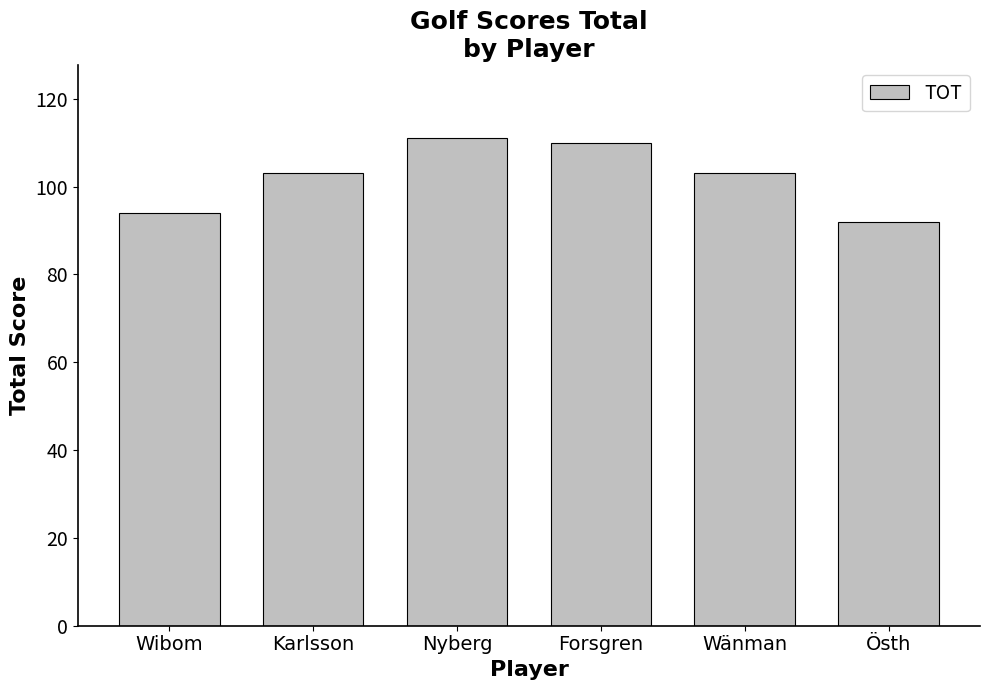

What is the label of the 6th bar from the right?

Wibom